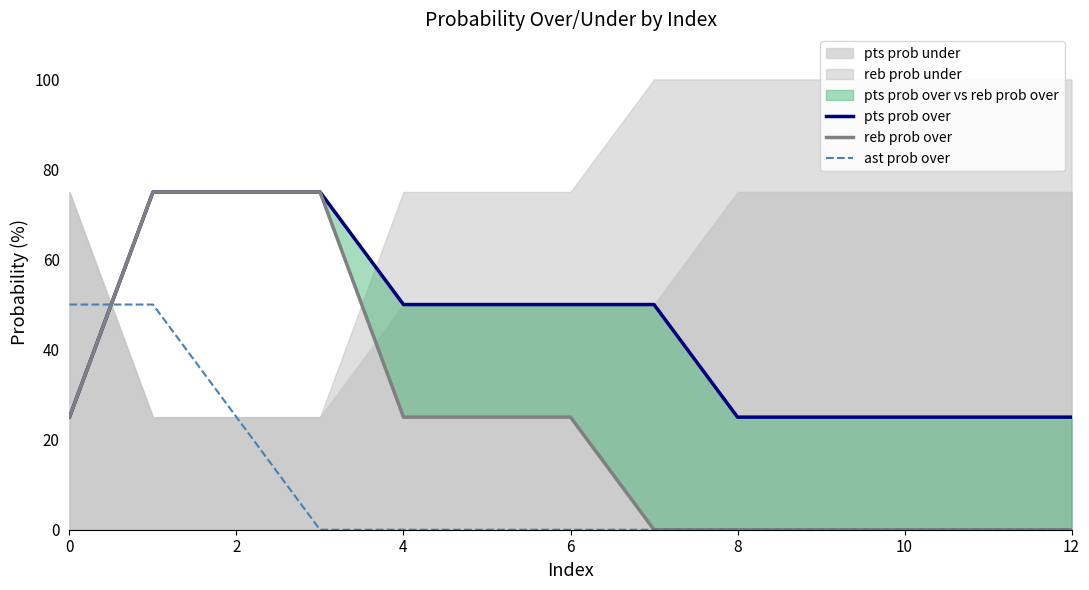

The value of ast prob over at 10 is 33. True or false?

False